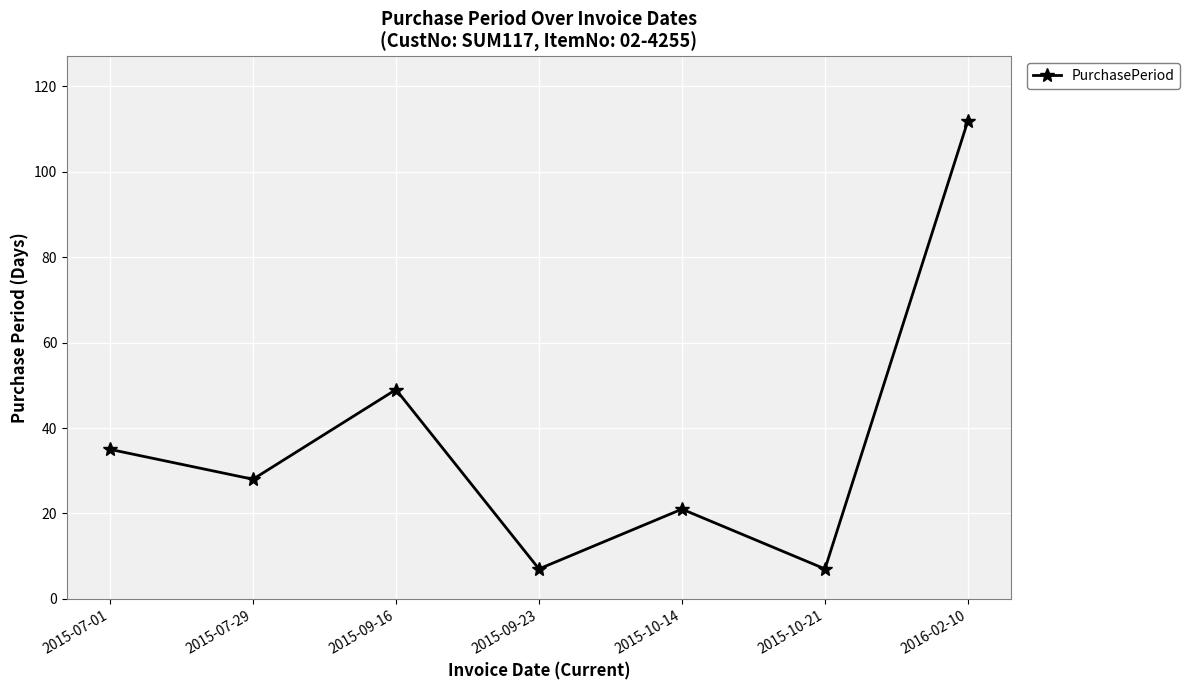

Which has a higher value, 2015-07-29 or 2015-09-16?

2015-09-16